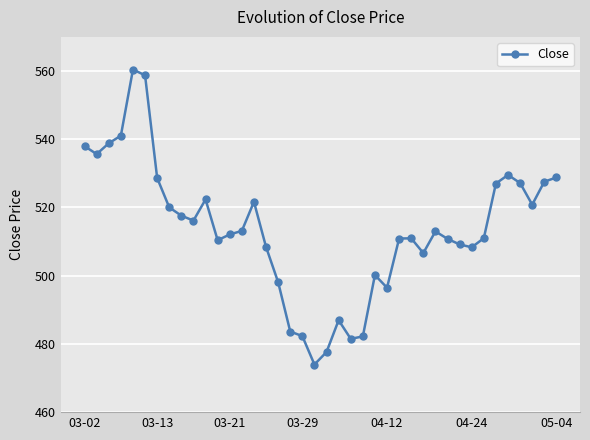

What is the minimum value shown in the chart?

474.0